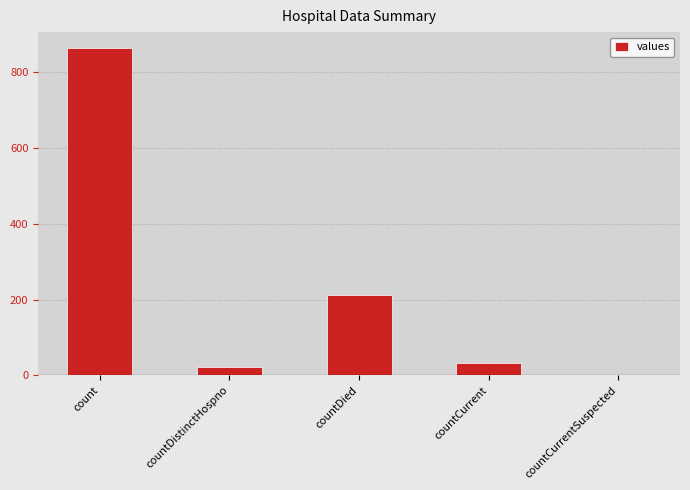

At which category does the chart reach its peak across all series?

count